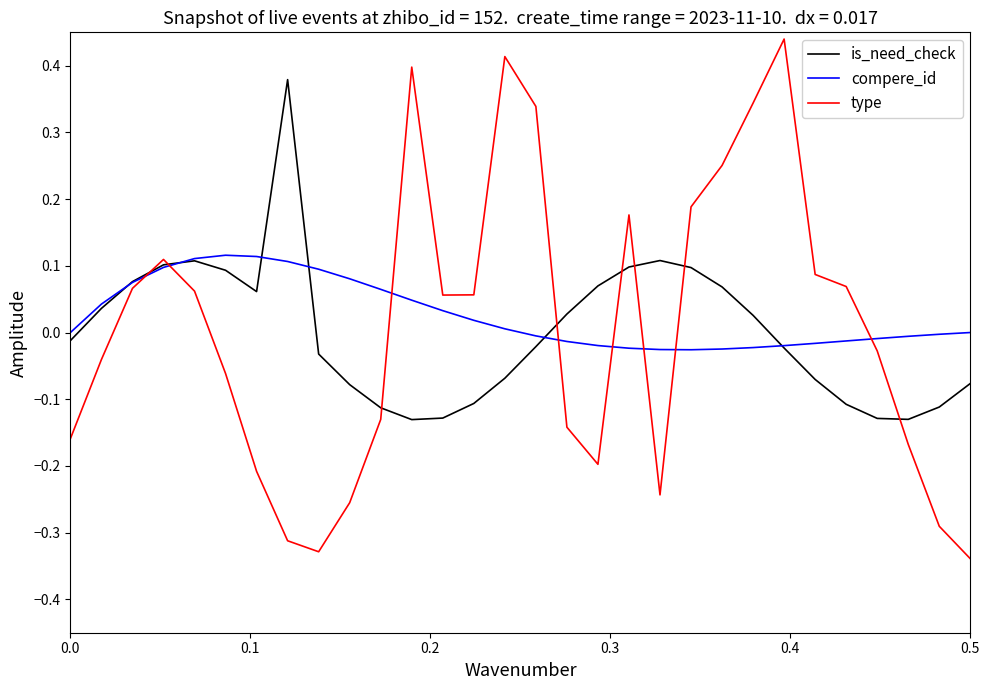

List the series in order of their peak value, highest first.

type, is_need_check, compere_id